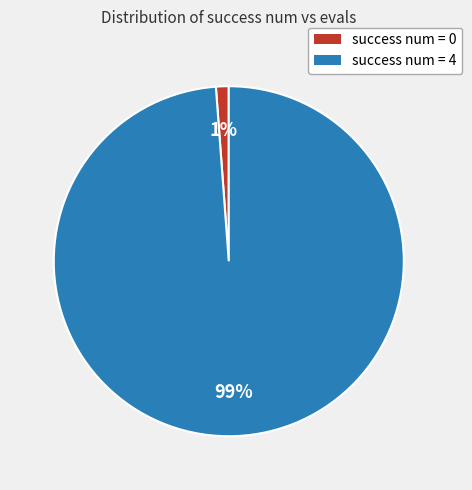

How many slices are in this pie chart?

2